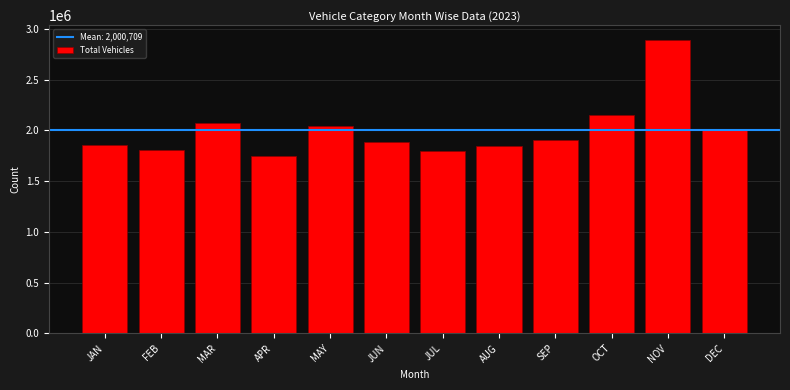

What is the label of the 11th bar from the left?

NOV